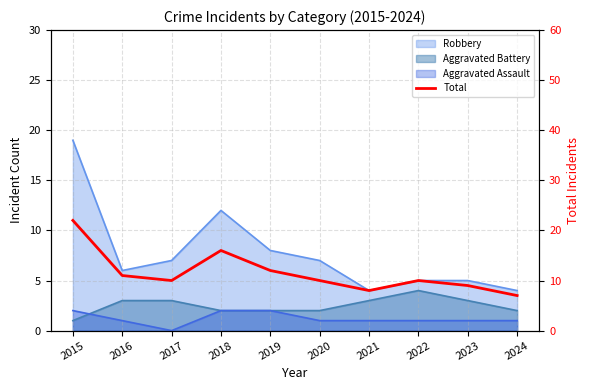

What is the maximum value shown in the chart?

22